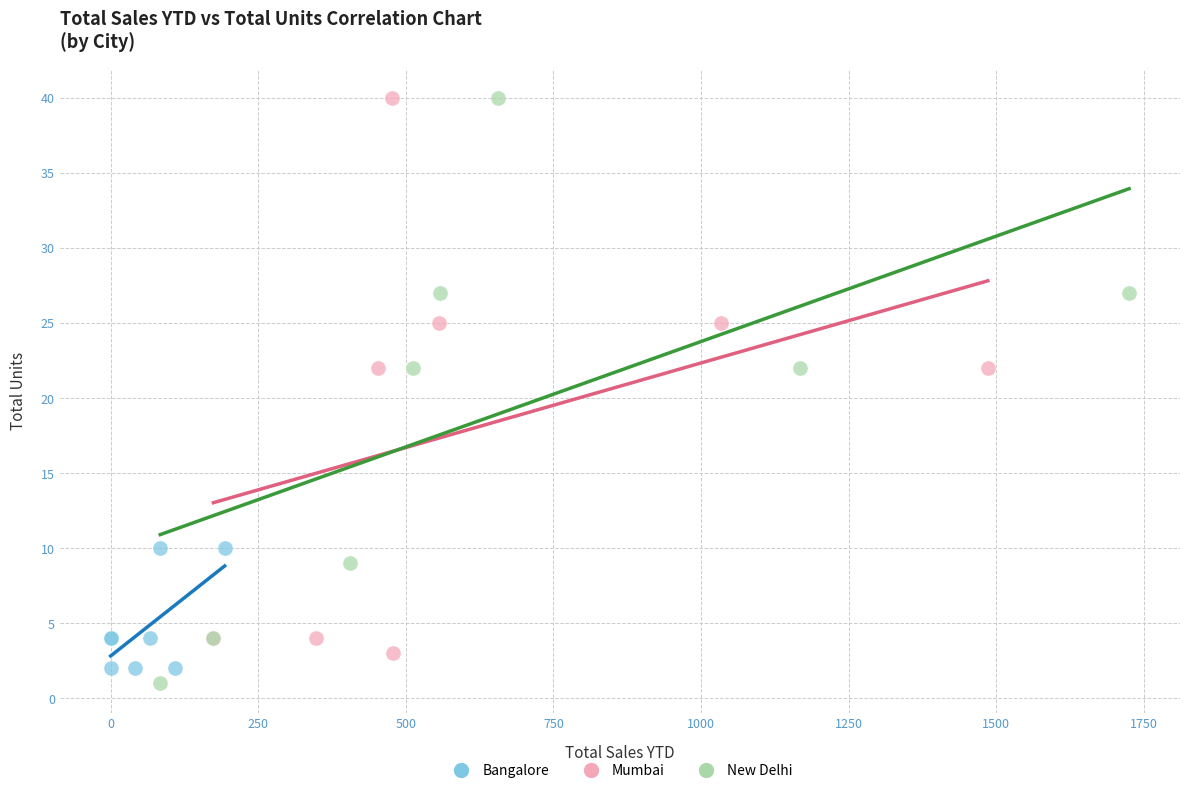

Which series contains the lowest Y value?

New Delhi